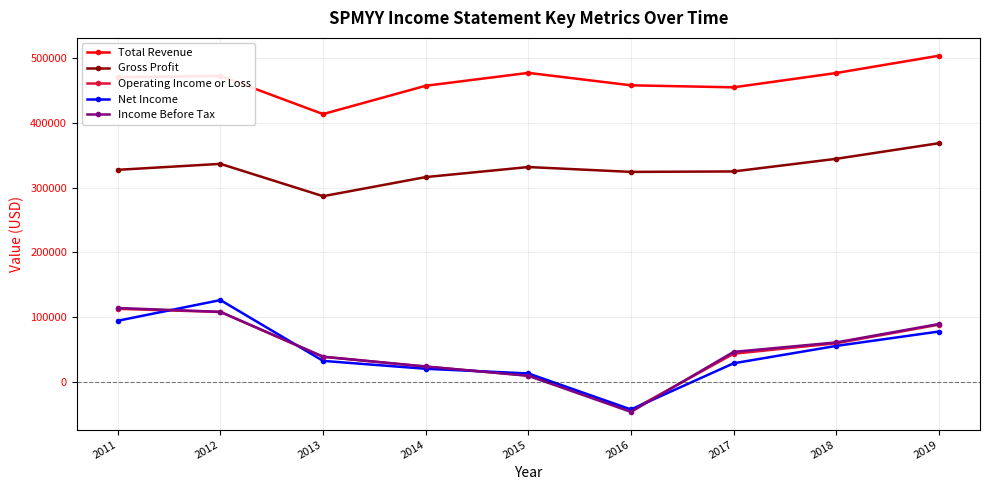

At which category does Gross Profit reach its first local peak?

2012